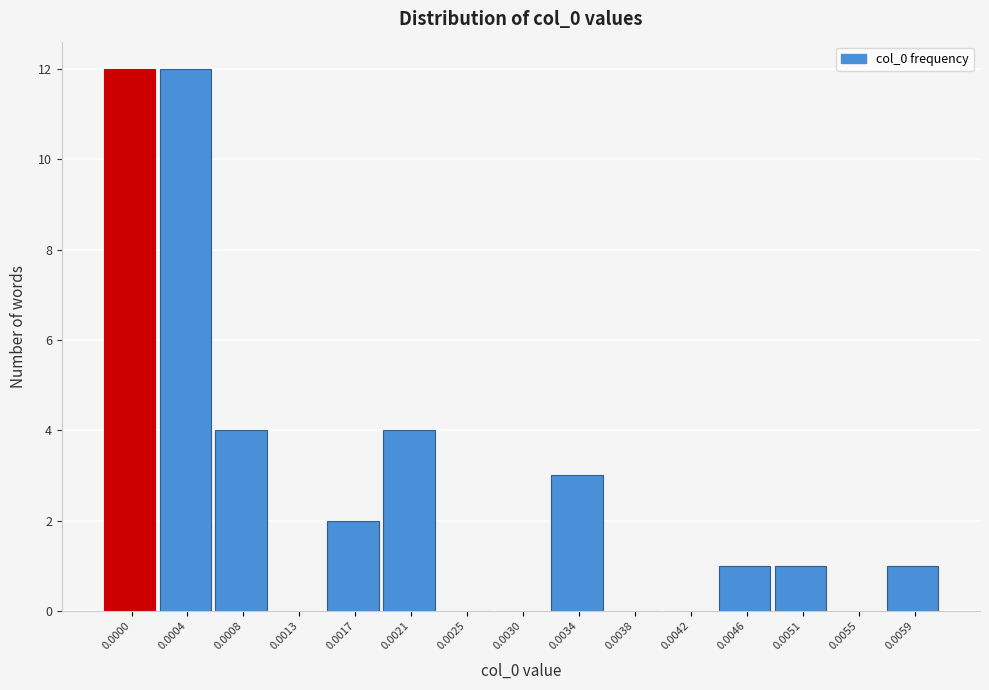

Reading right to left, what are all the values shown in this chart?

0.0059=1	0.0055=0	0.0051=1	0.0046=1	0.0042=0	0.0038=0	0.0034=3	0.0030=0	0.0025=0	0.0021=4	0.0017=2	0.0013=0	0.0008=4	0.0004=12	0.0000=12